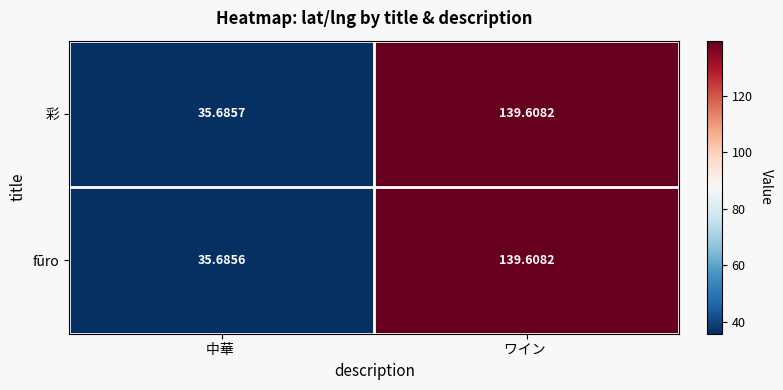

At which label does 彩 reach its peak?

ワイン 